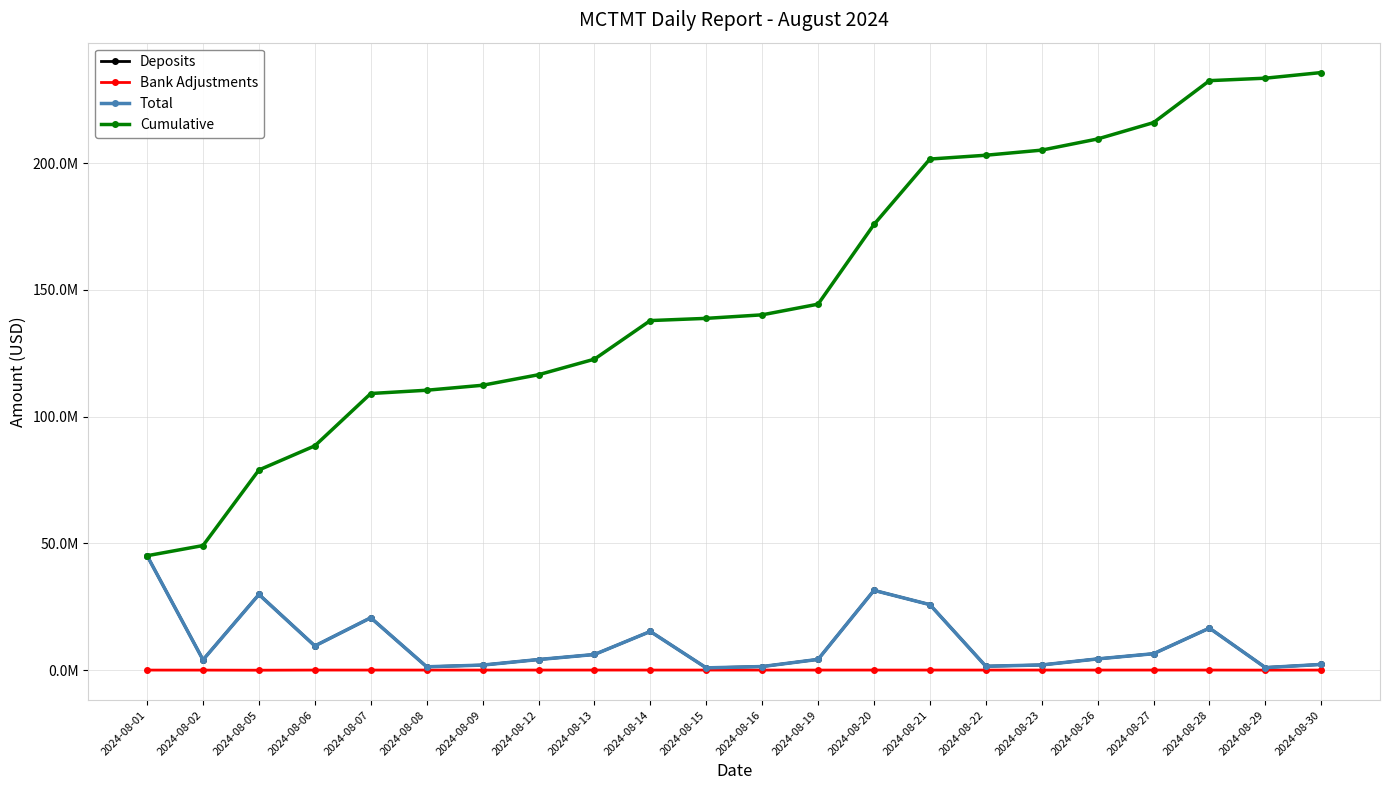

At which category does Deposits reach its first local valley?

2024-08-02